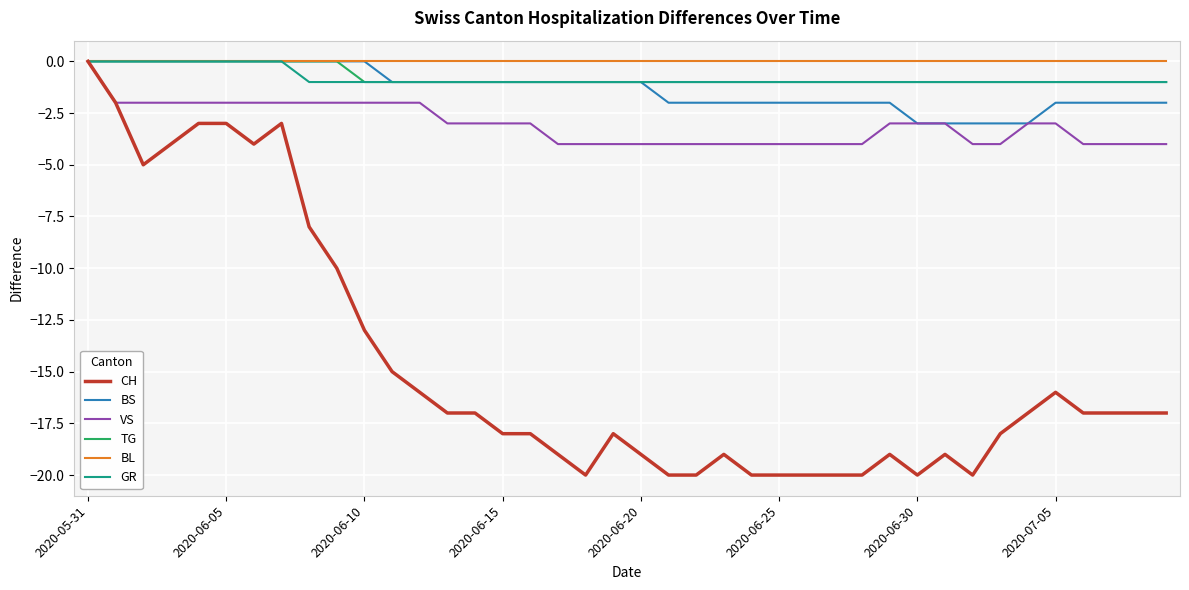

What is the minimum value for VS?

-4